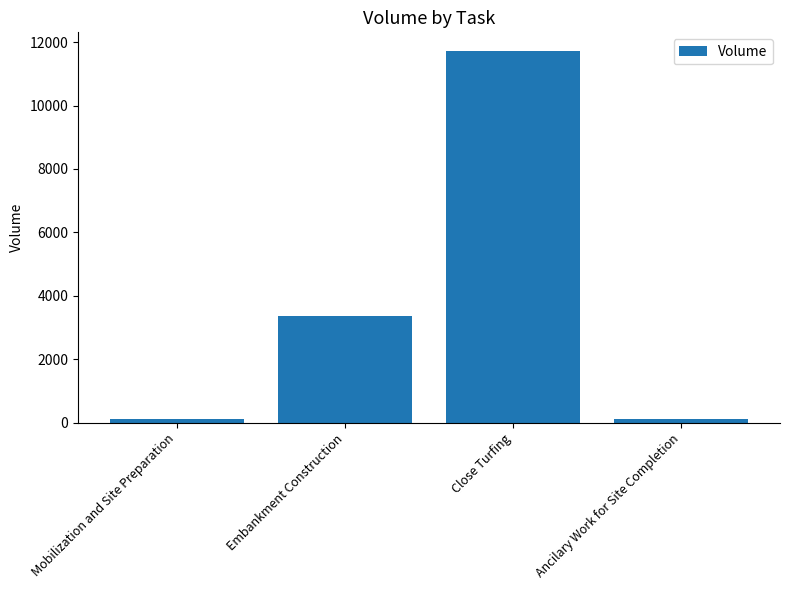

At which label is the value closest to 5911?

Embankment Construction